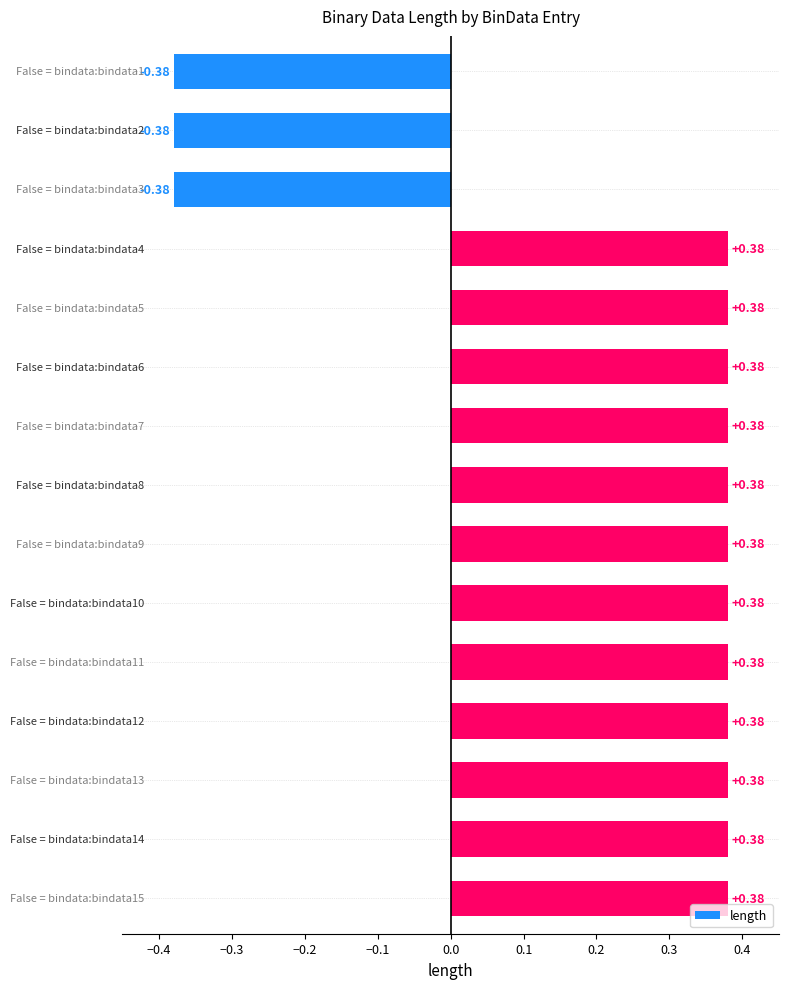

What is the sum of all values?

3.4